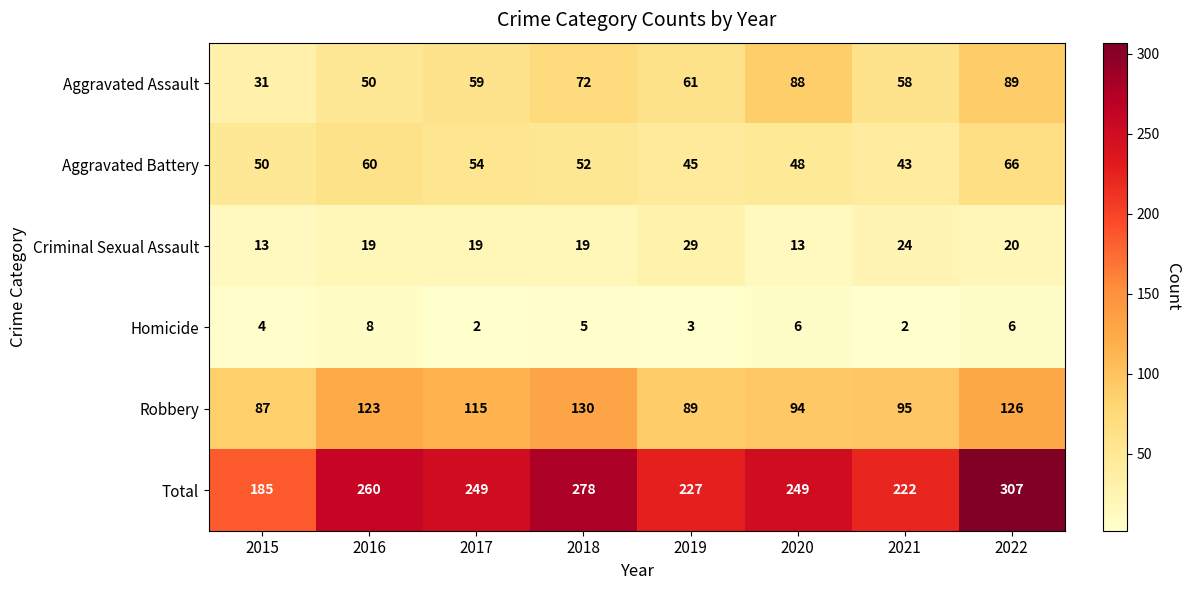

The Robbery series shows 123 at 2016. True or false?

True